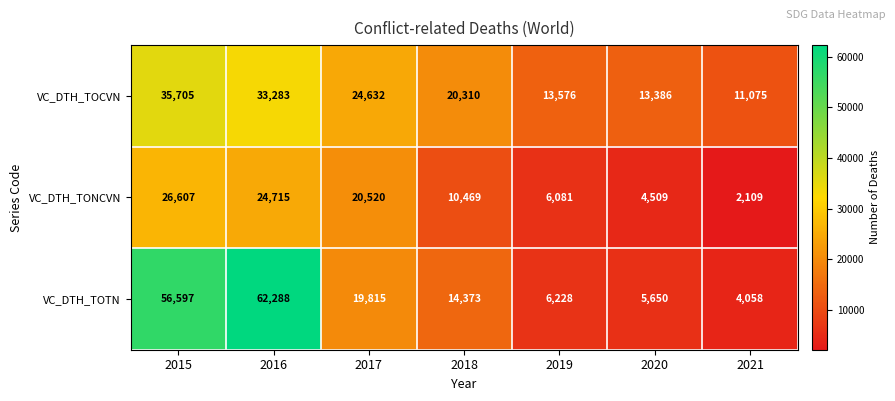

The value of VC_DTH_TOCVN at 2021 is 3871. True or false?

False